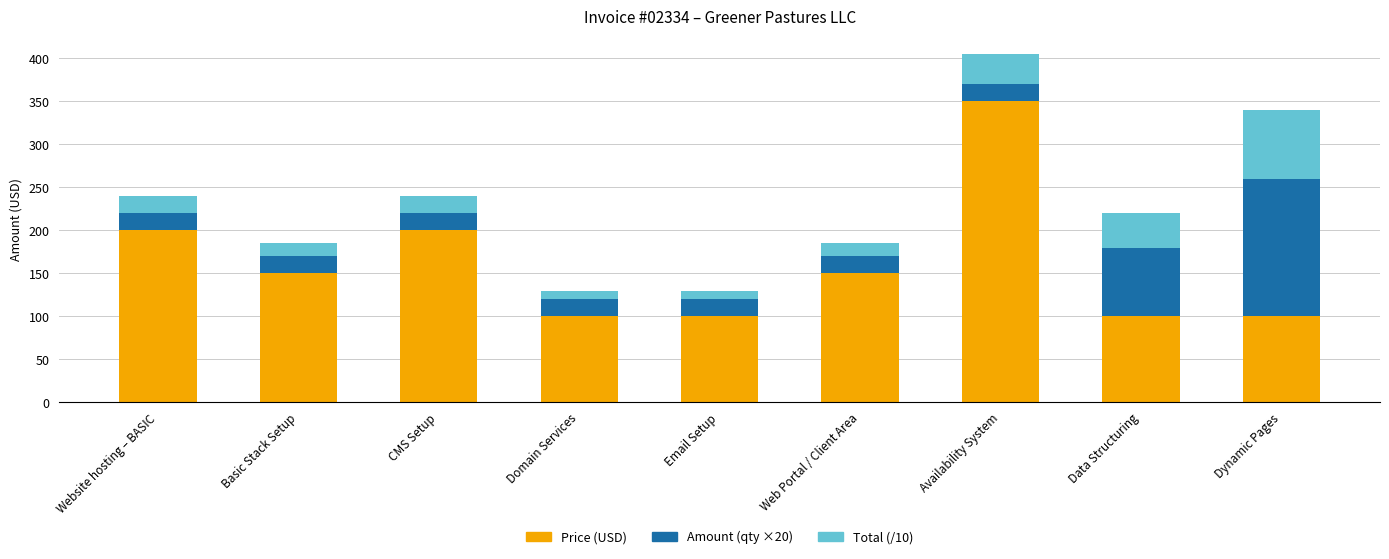

Count the number of data series in this chart.

3